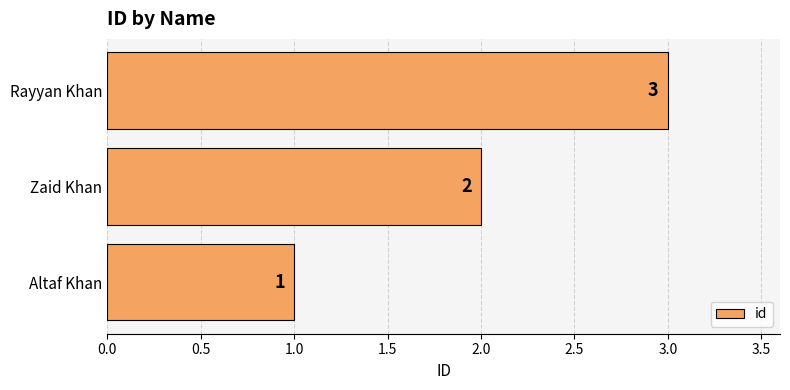

Which category has the highest value across all series?

Rayyan Khan